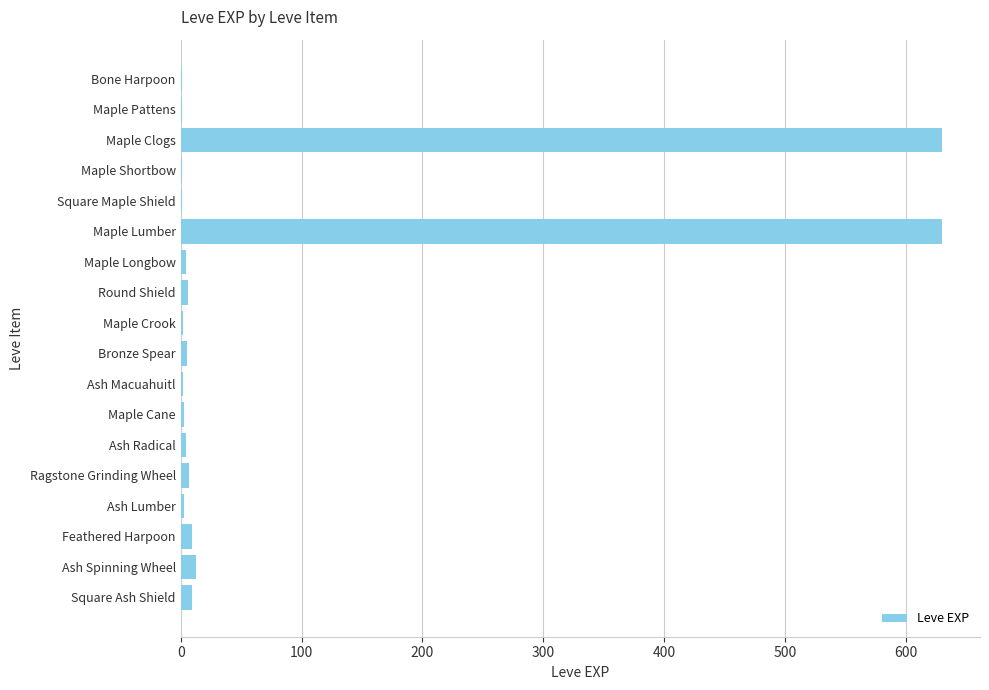

What is the greatest value displayed?

630